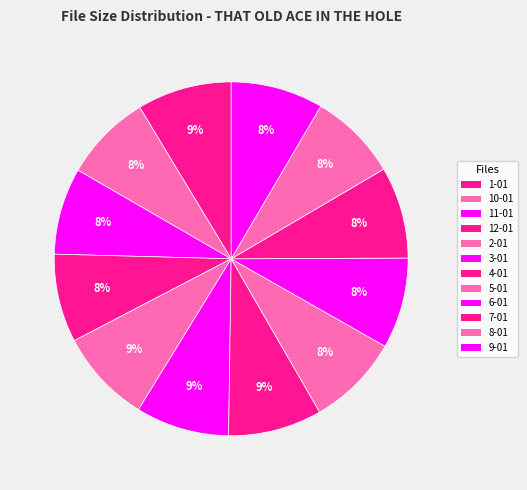

What is the ratio of the value at 9-01 to the value at 1-01?

1.0